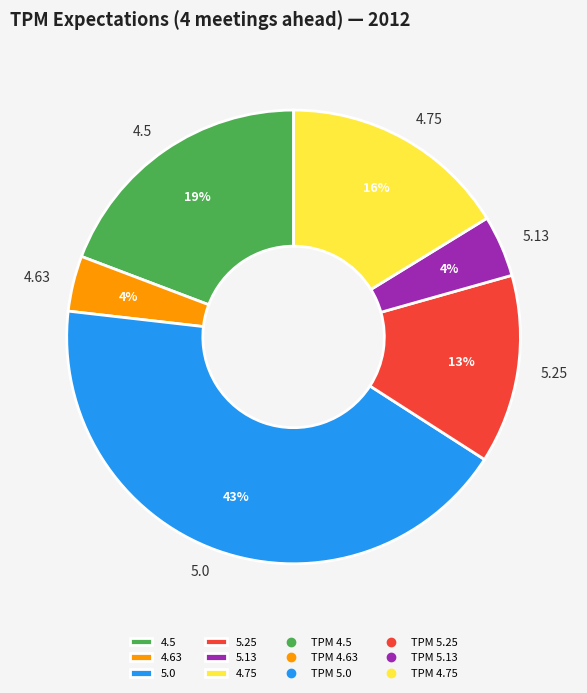

Is the sum of 5.25 and 5.0 greater than half?

Yes